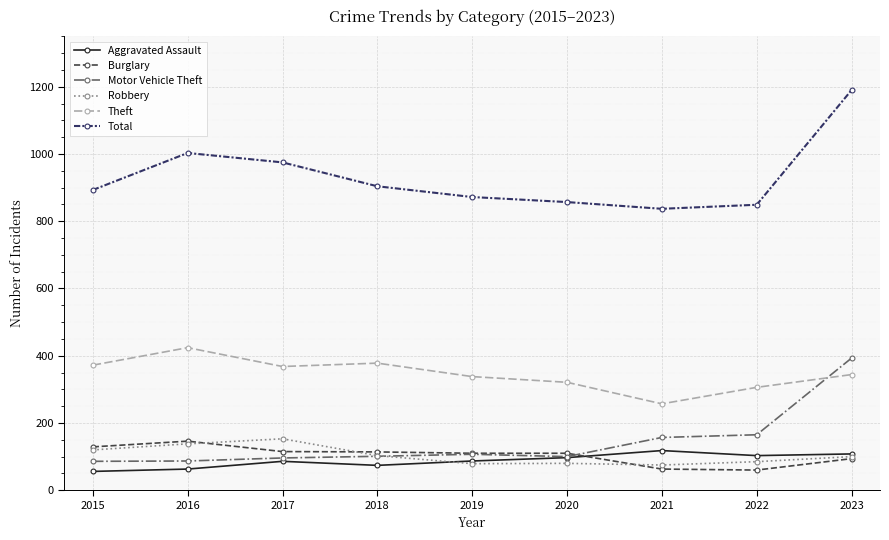

What is the difference between the second highest and minimum values in the Robbery series?

63